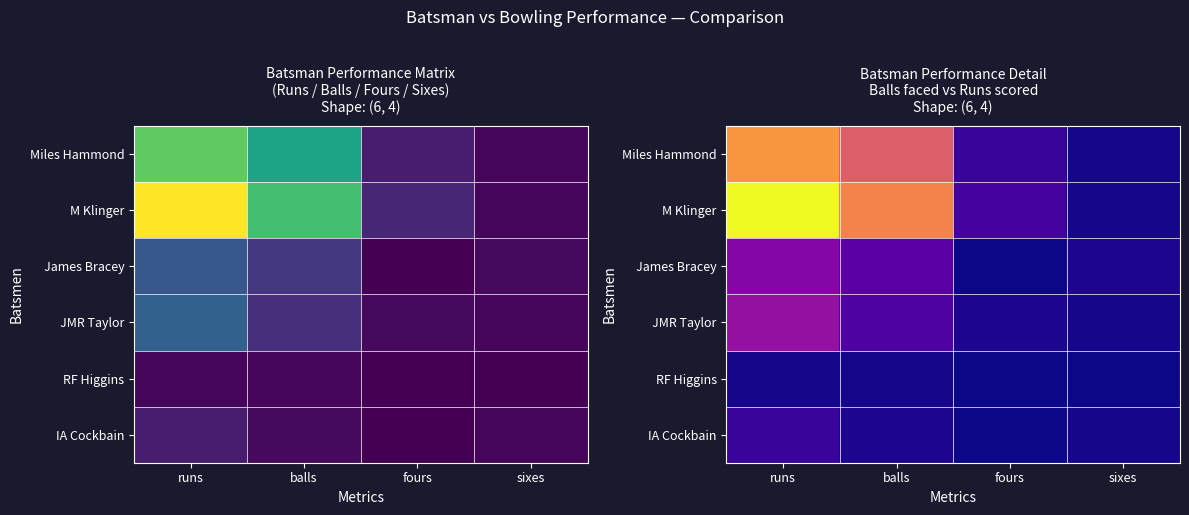

Is the value of M Klinger at fours greater than the value of IA Cockbain at runs?

Yes